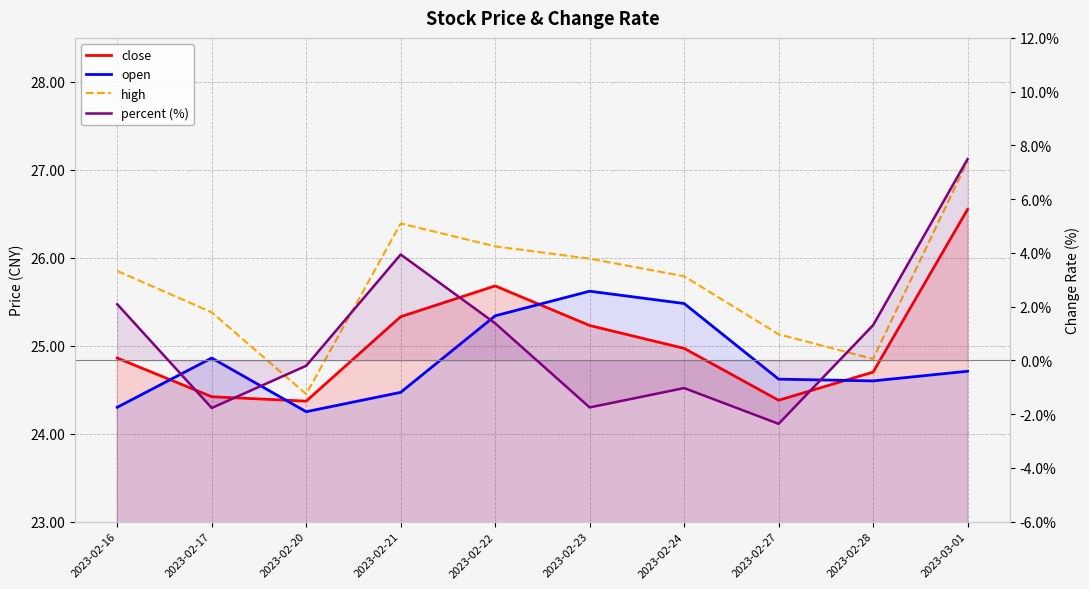

The value of high at 2023-03-01 is 27.1. True or false?

True